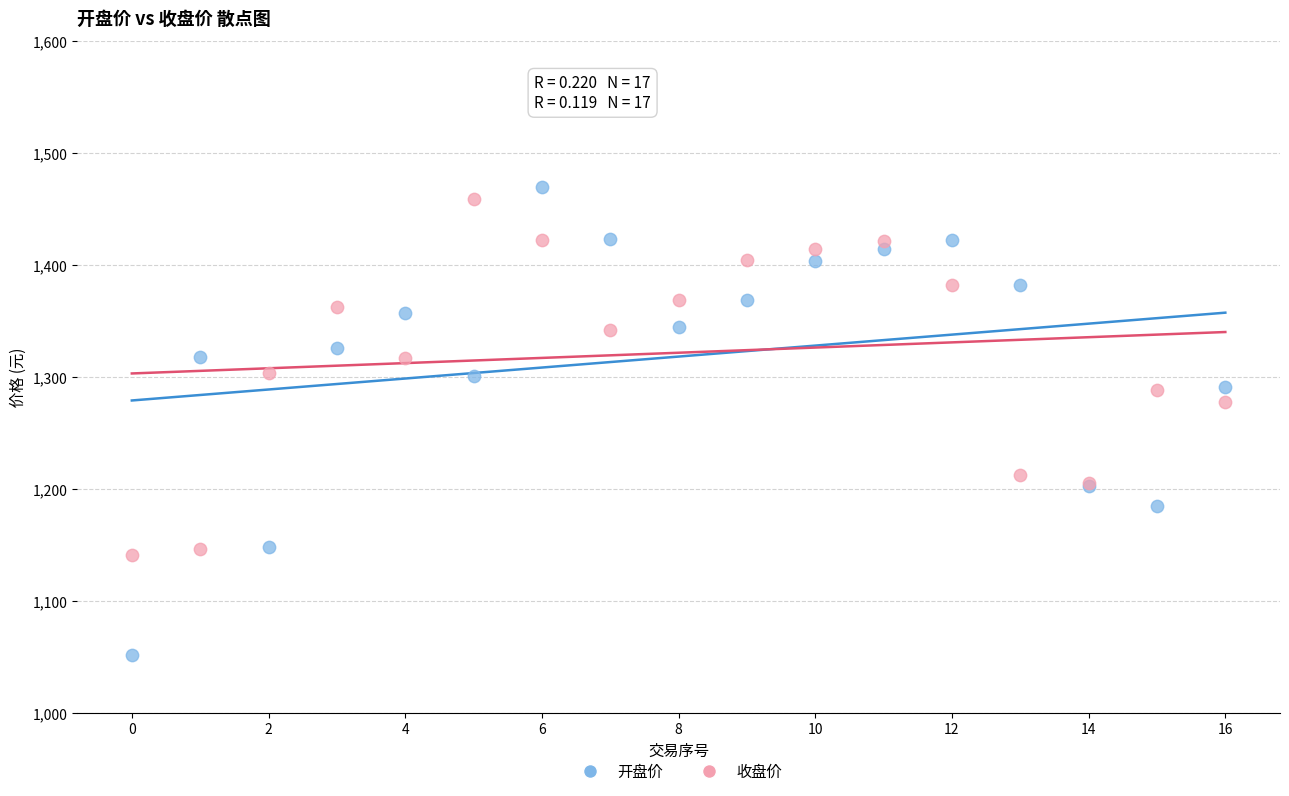

Which series contains the lowest Y value?

开盘价